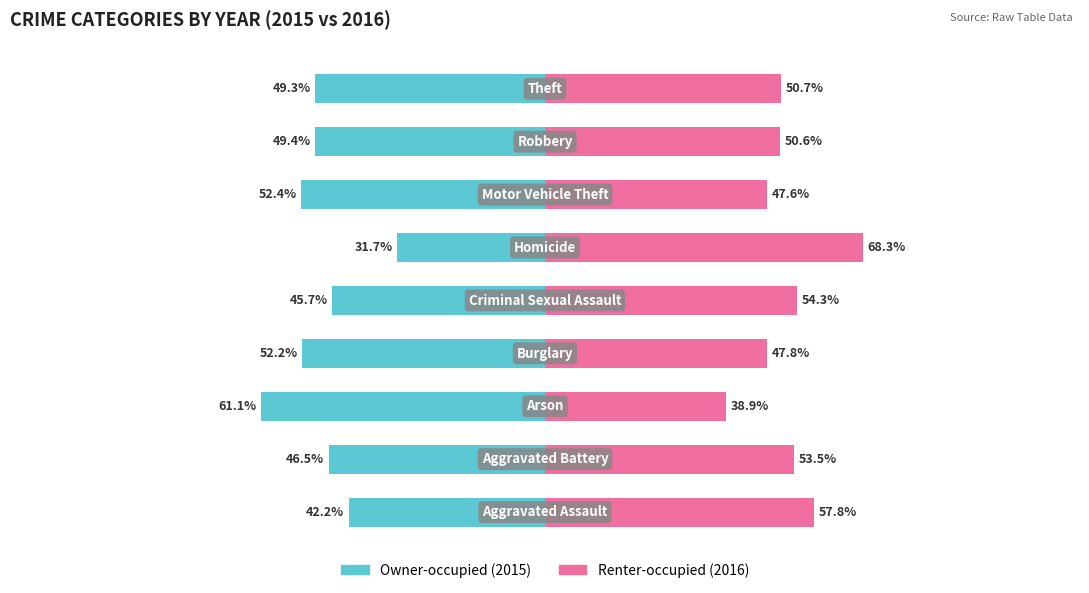

Which series has the largest total across all categories?

Renter-occupied